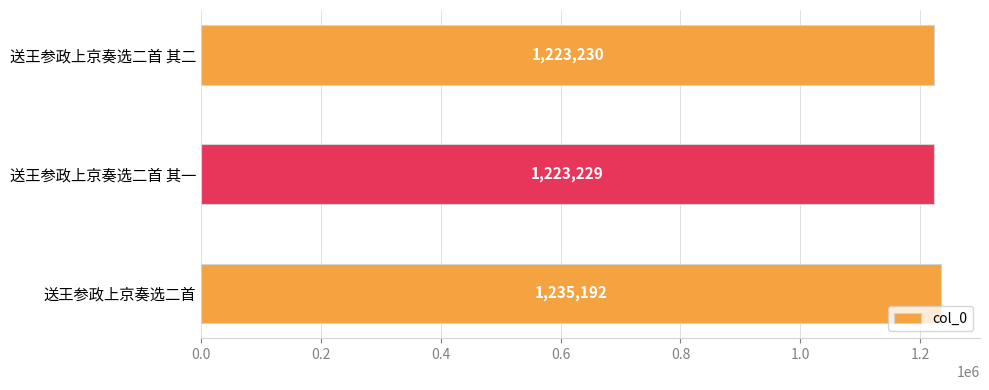

What is the average value?

1227217